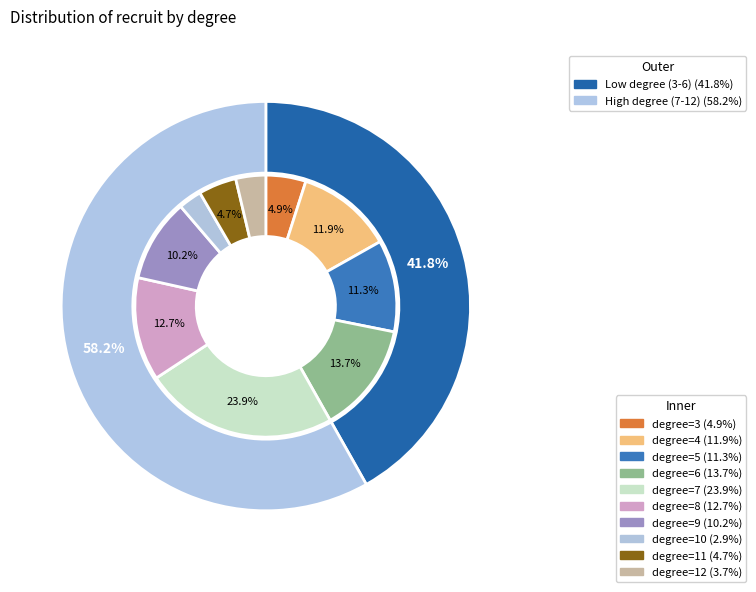

How many segments does this pie chart have?

10